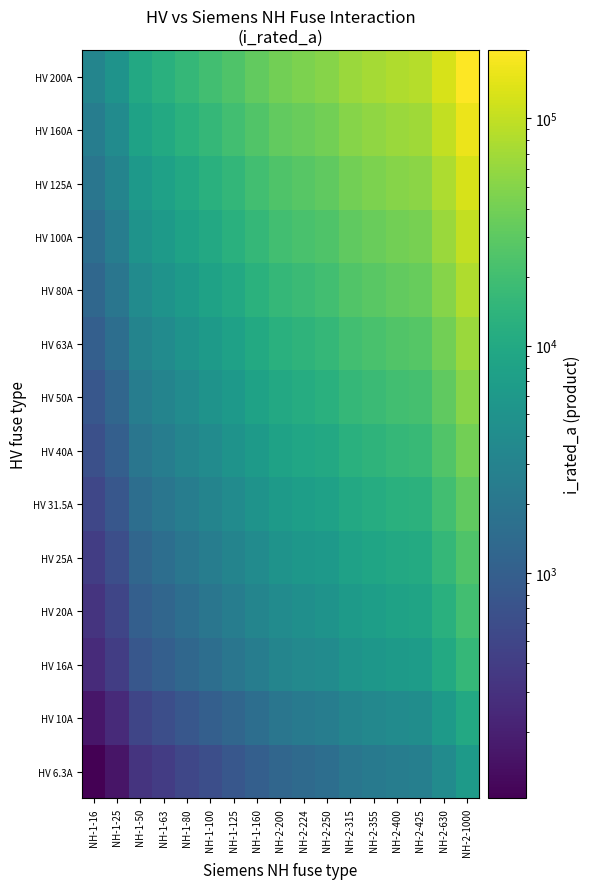

Rank the series by their maximum value, from lowest to highest.

HV 6.3A, HV 10A, HV 16A, HV 20A, HV 25A, HV 31.5A, HV 40A, HV 50A, HV 63A, HV 80A, HV 100A, HV 125A, HV 160A, HV 200A